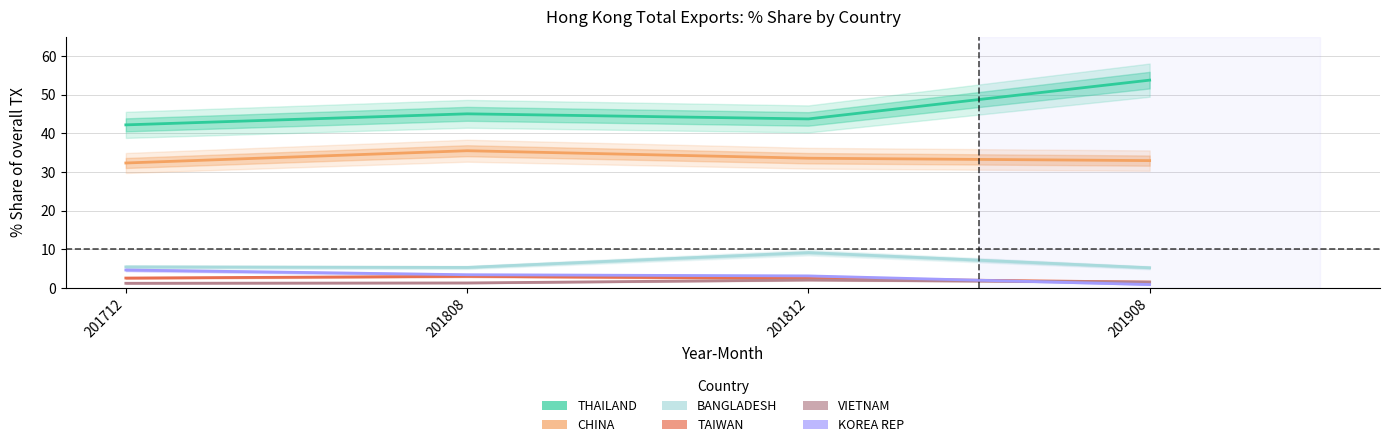

True or false: TAIWAN has a value of 1.2 at 201812.

False